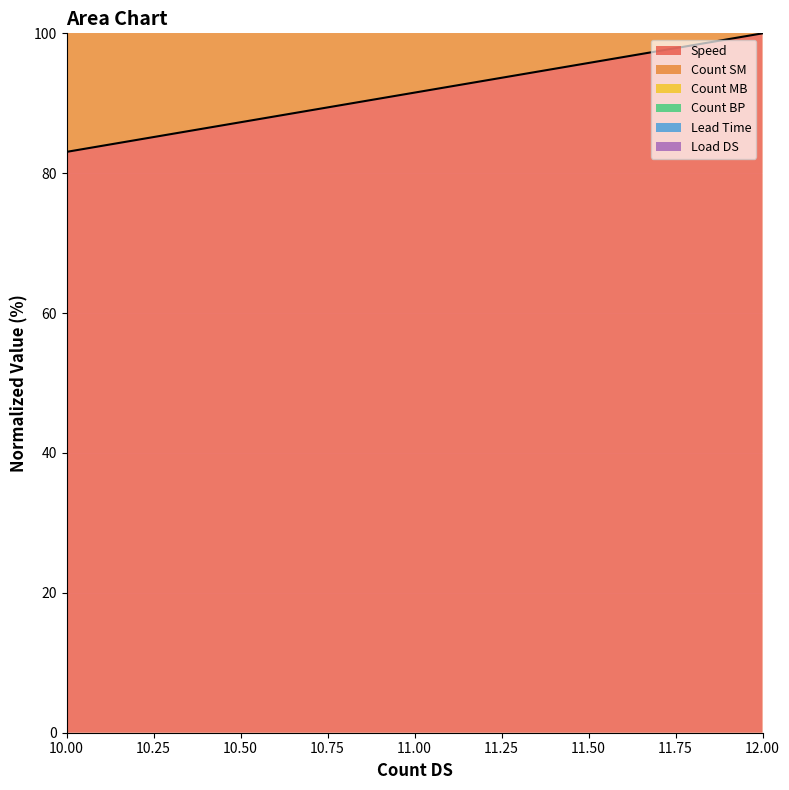

Which category has the lowest value in the Speed series?

10.00